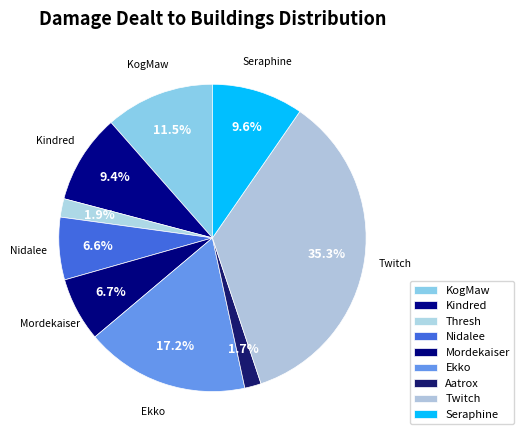

How many slices are in this pie chart?

9